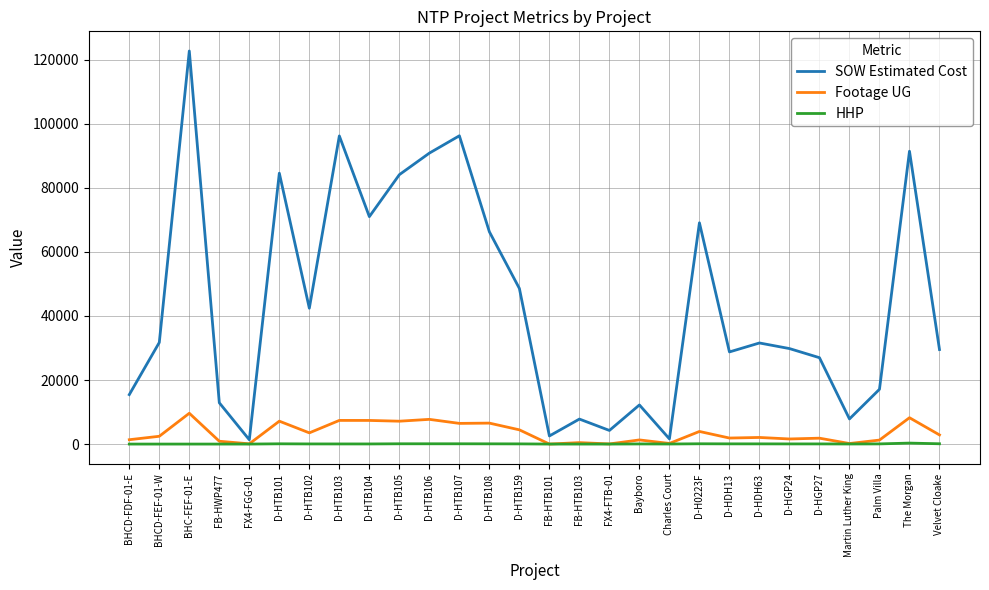

Which series has the largest range (max minus min)?

SOW Estimated Cost